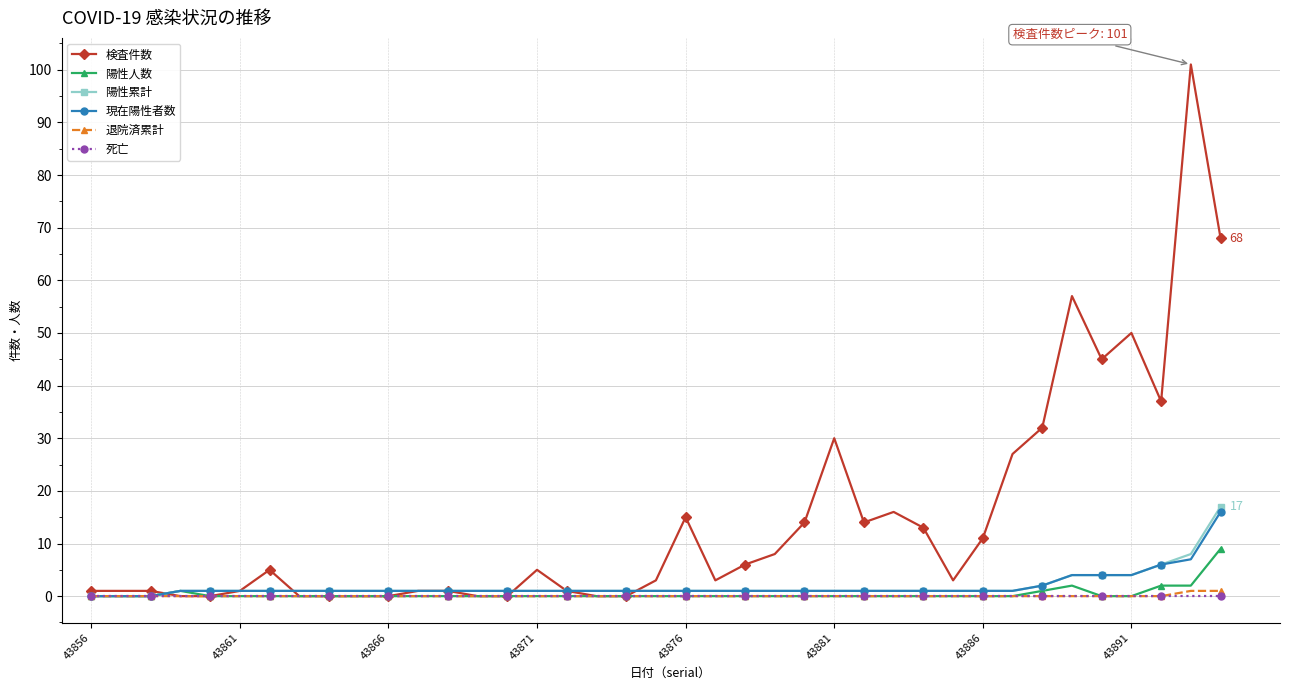

Which series has the largest total across all categories?

検査件数